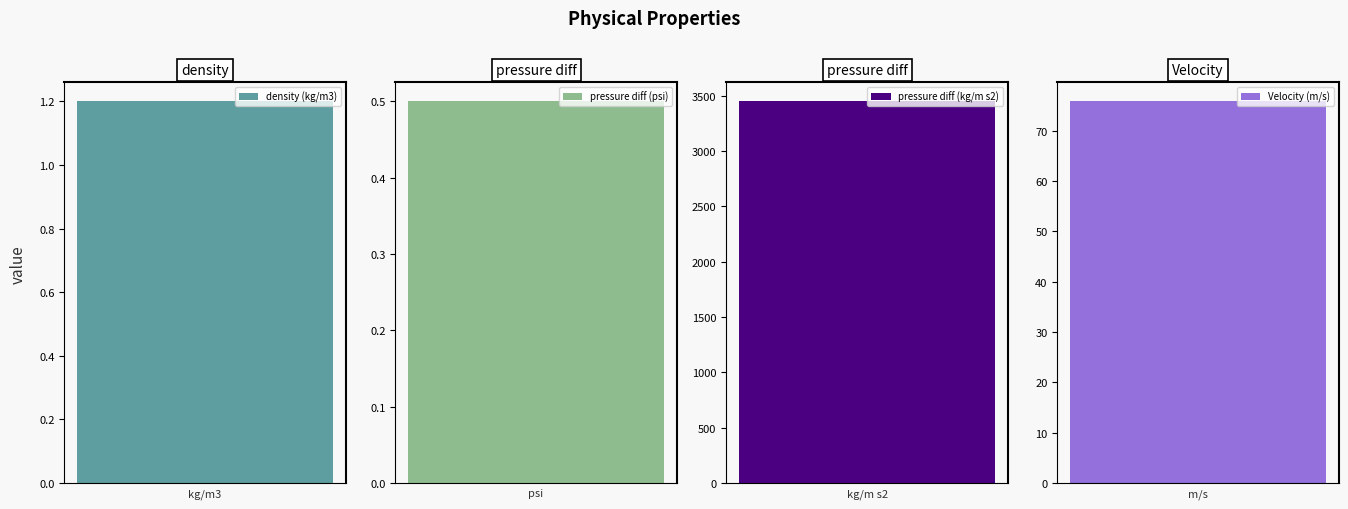

Rank the categories by value from highest to lowest.

pressure difference (kg/m s2), Velocity, density, pressure difference